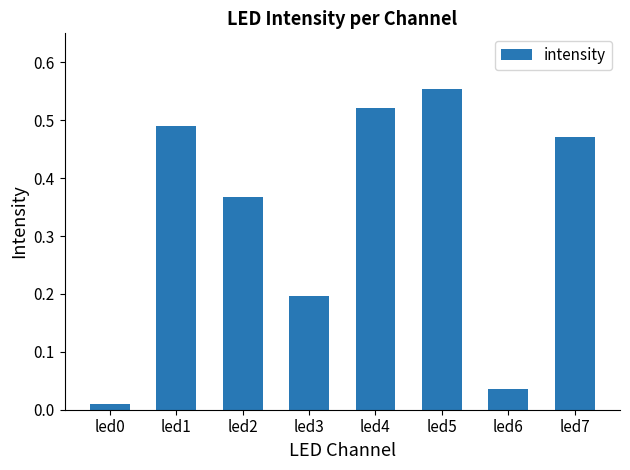

What is the value of the 4th bar from the left?

0.2